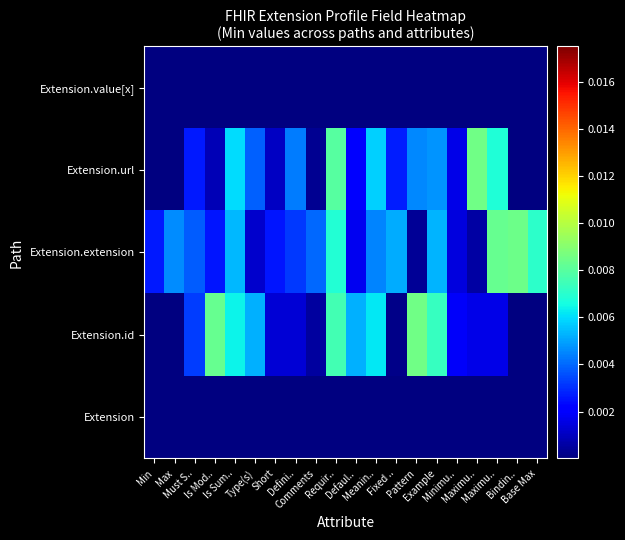

Which series has the largest total across all categories?

Extension.extension